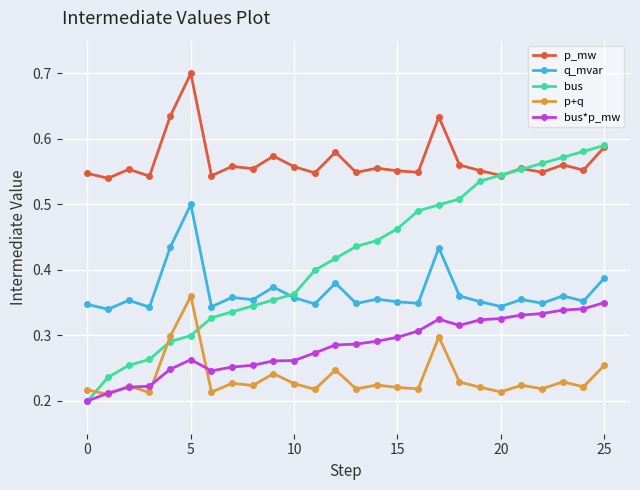

Which series has the largest total across all categories?

p_mw